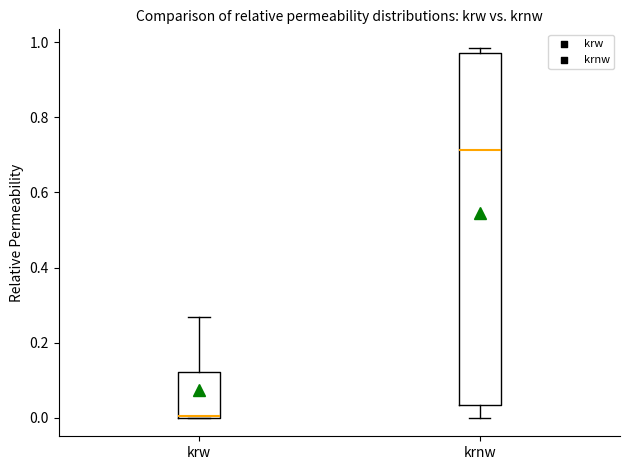

Reading left to right, read every box against the y-axis: the position of its median line, the range the box covers, and the ends of its whiskers. The values are not printed on the chart, so give them approximately, as read against the axis.

krw: median 0.00, box 0.00 to 0.12, whiskers 0.00 to 0.26
krnw: median 0.72, box 0.04 to 0.98, whiskers 0.00 to 0.98 (just above the box's upper edge)